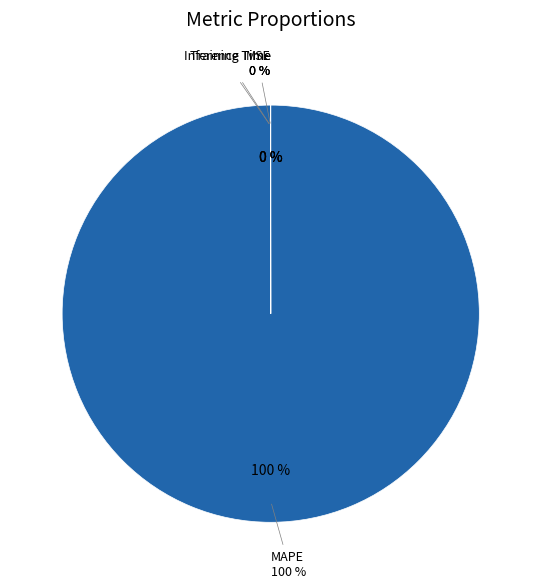

How many slices are in this pie chart?

4